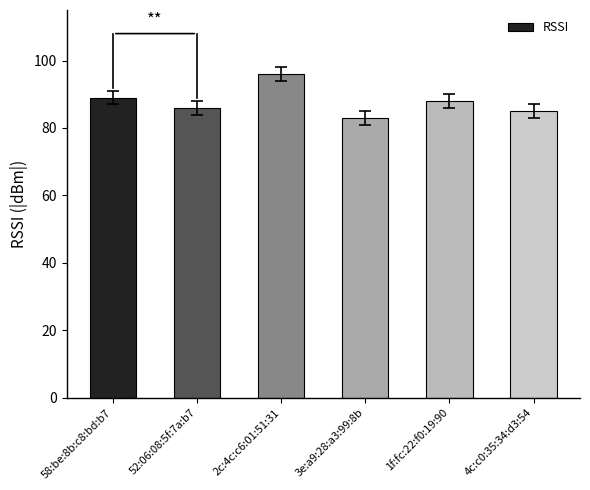

How many series are shown in this chart?

1